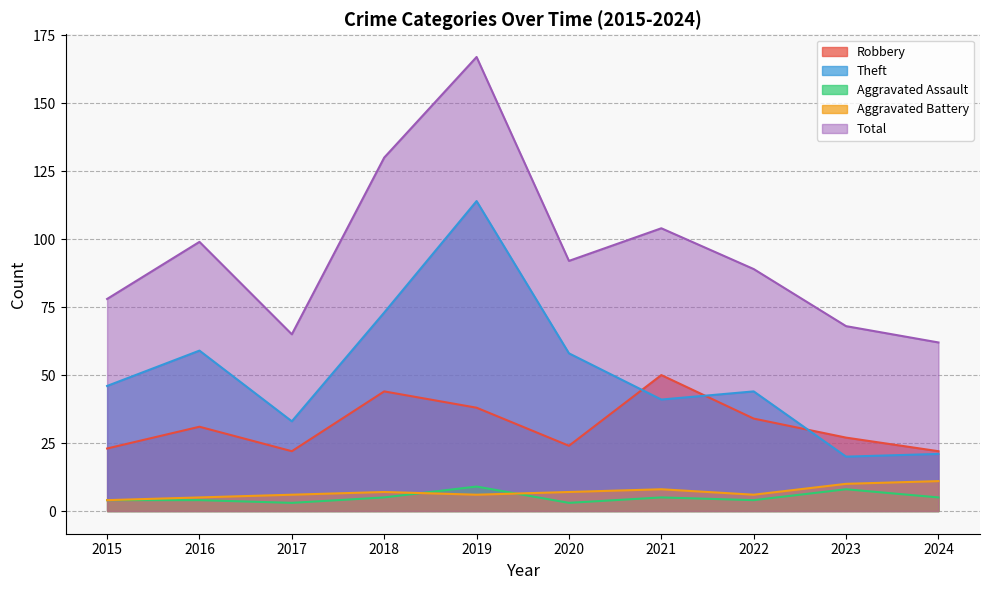

Rank the series at 2021 from lowest to highest value.

Aggravated Assault, Aggravated Battery, Theft, Robbery, Total